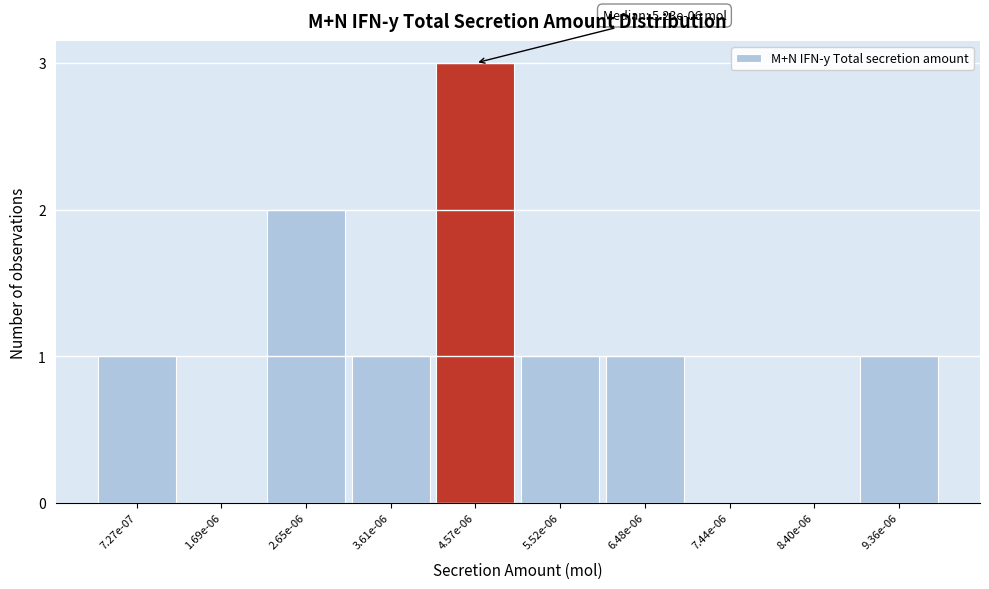

Reading left to right, transcribe all the data shown in this chart.

7.27e-07=1	1.69e-06=0	2.65e-06=2	3.61e-06=1	4.57e-06=3	5.52e-06=1	6.48e-06=1	7.44e-06=0	8.40e-06=0	9.36e-06=1